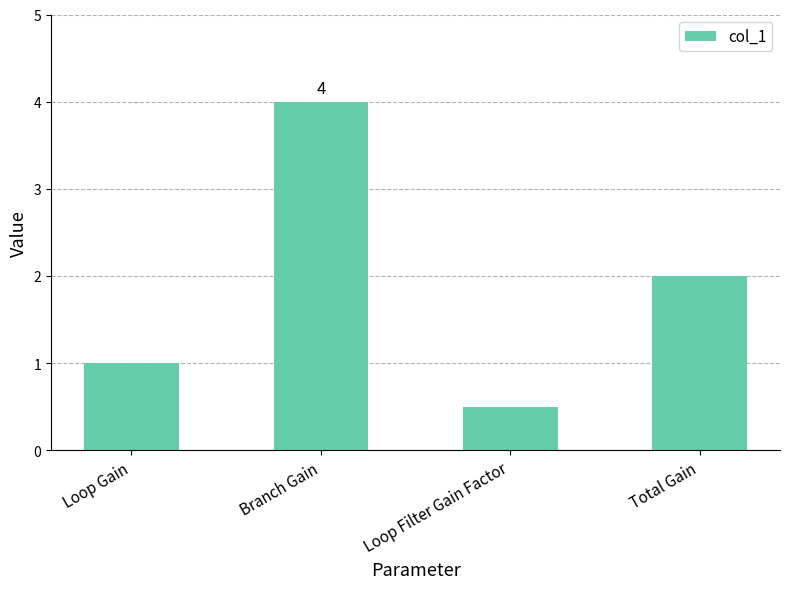

List the labels in order of value, largest first.

Branch Gain, Total Gain, Loop Gain, Loop Filter Gain Factor